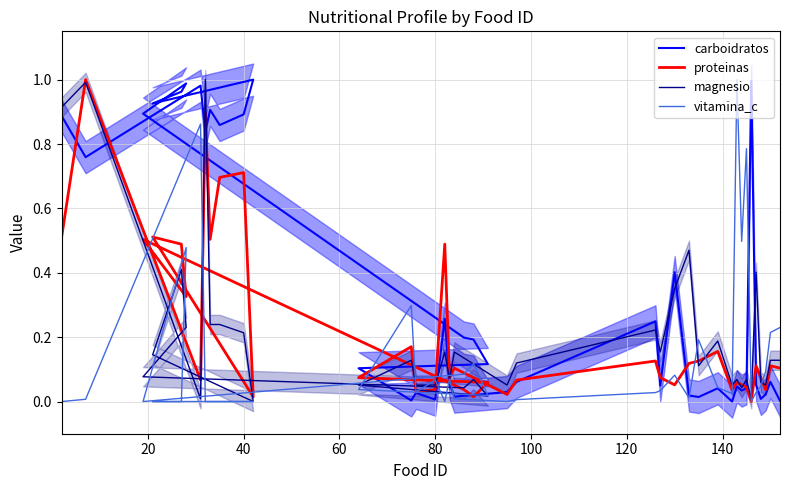

Rank the series by their maximum value, from highest to lowest.

carboidratos, proteinas, magnesio, vitamina_c